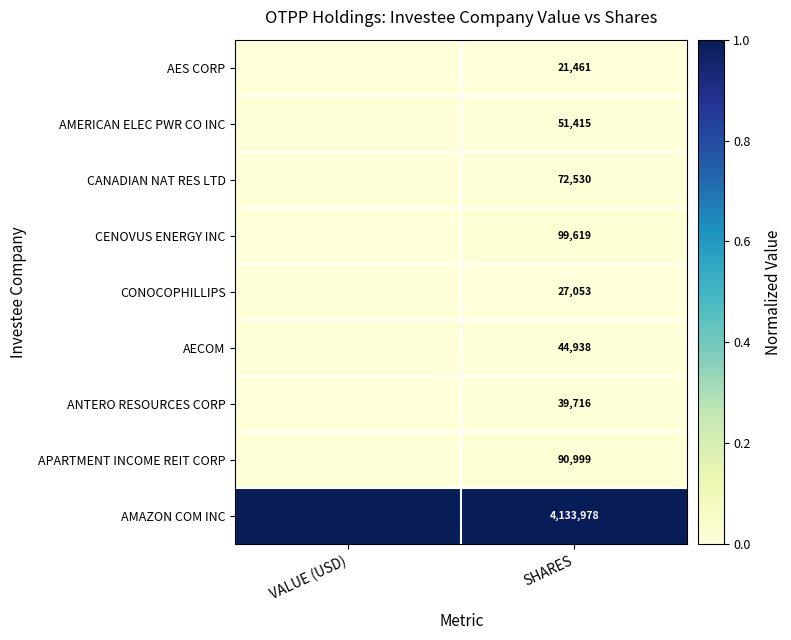

At how many categories does at least one series exceed 0?

2